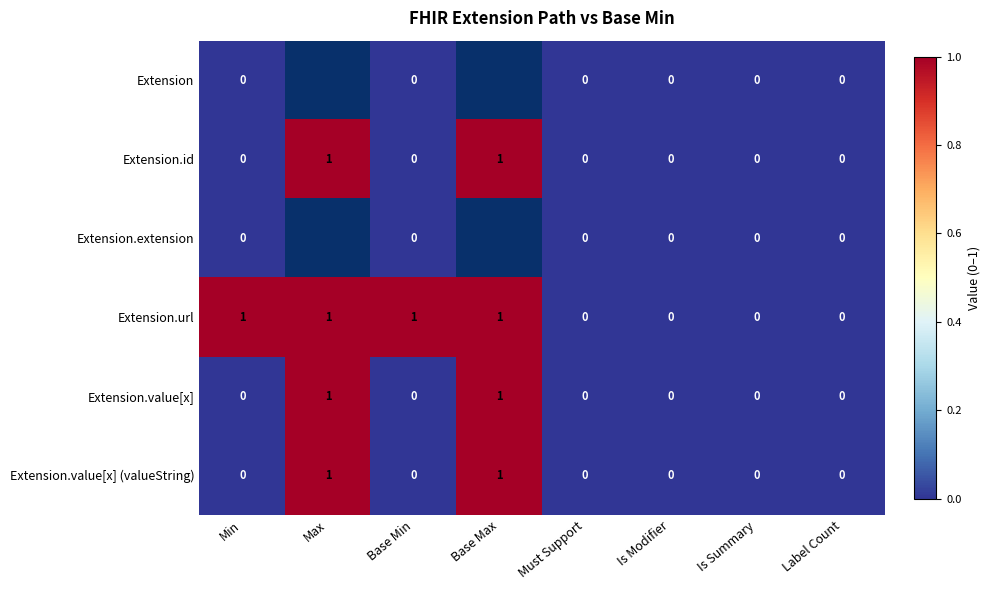

How many Extension.url values are between 0 and 1?

8